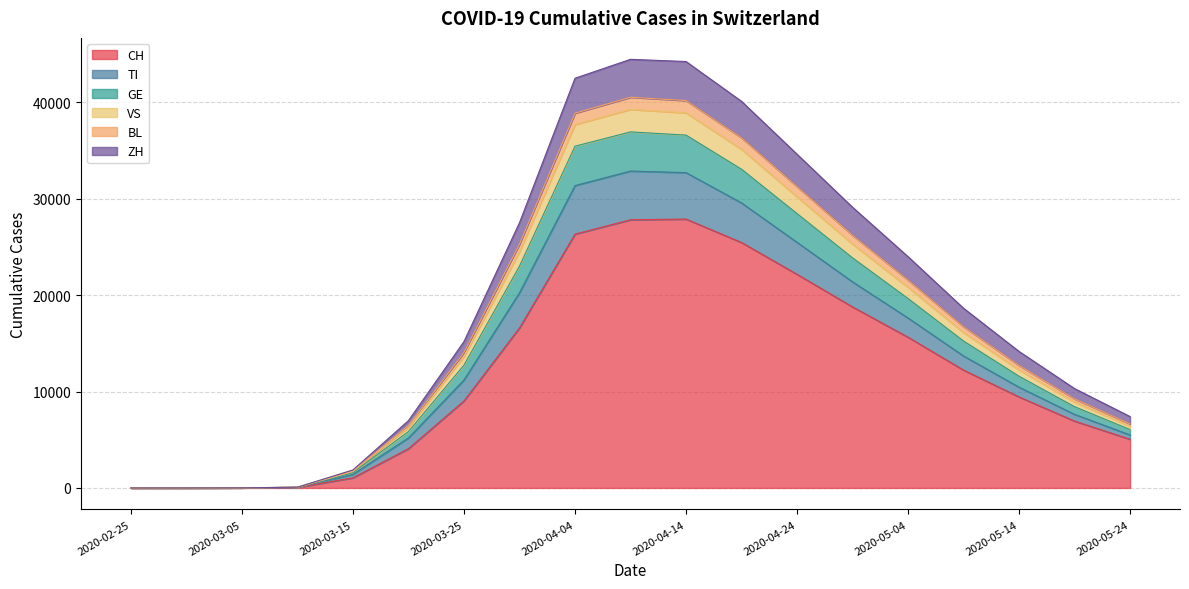

Is the value of GE at 2020-04-19 greater than the value of VS at 2020-03-10?

Yes